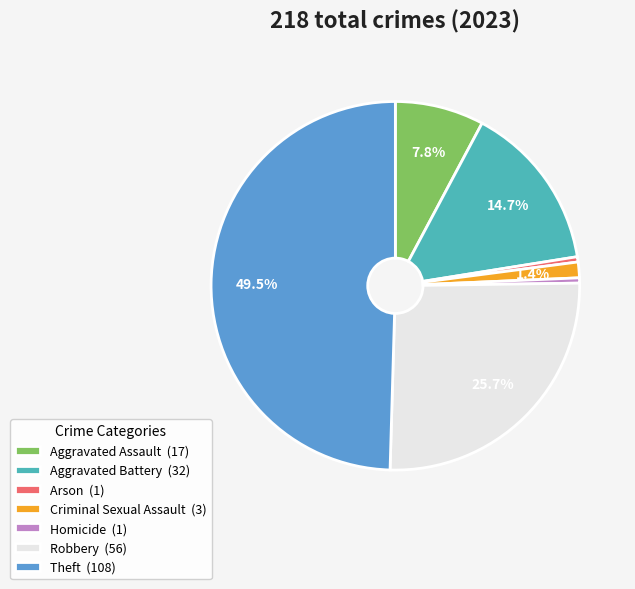

Does Homicide (1) account for over 50% of the chart?

No